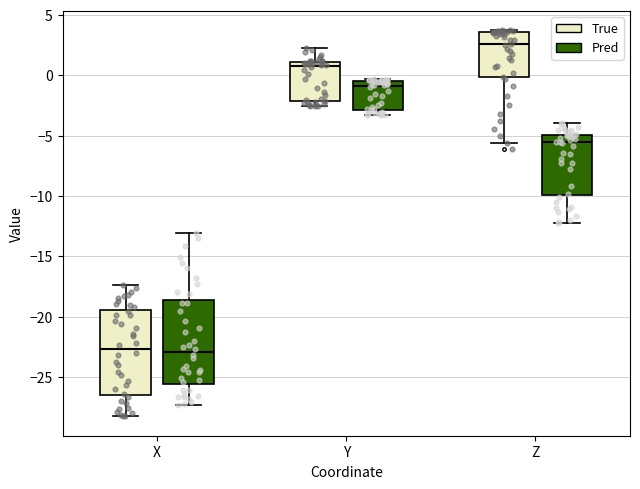

Reading left to right, transcribe this box plot: for each box, give where its median line is, the range the box spans, and where its two whiskers end, as read against the y-axis. The values are not printed on the chart, so give them approximately, as read against the axis.

X (True): median -22.5, box -26.5 to -19.5, whiskers -28.5 to -17.5
X (Pred): median -23.0, box -25.5 to -18.5, whiskers -27.5 to -13.0
Y (True): median 1.0 (just below the box's upper edge), box -2.0 to 1.0, whiskers -2.5 to 2.0
Y (Pred): median -1.0, box -3.0 to -0.5, whiskers -3.5 to -0.5 (just above the box's upper edge)
Z (True): median 2.5, box 0.0 to 3.5, whiskers -5.5 to 3.5 (just above the box's upper edge)
Z (Pred): median -5.5, box -10.0 to -5.0, whiskers -12.0 to -4.0